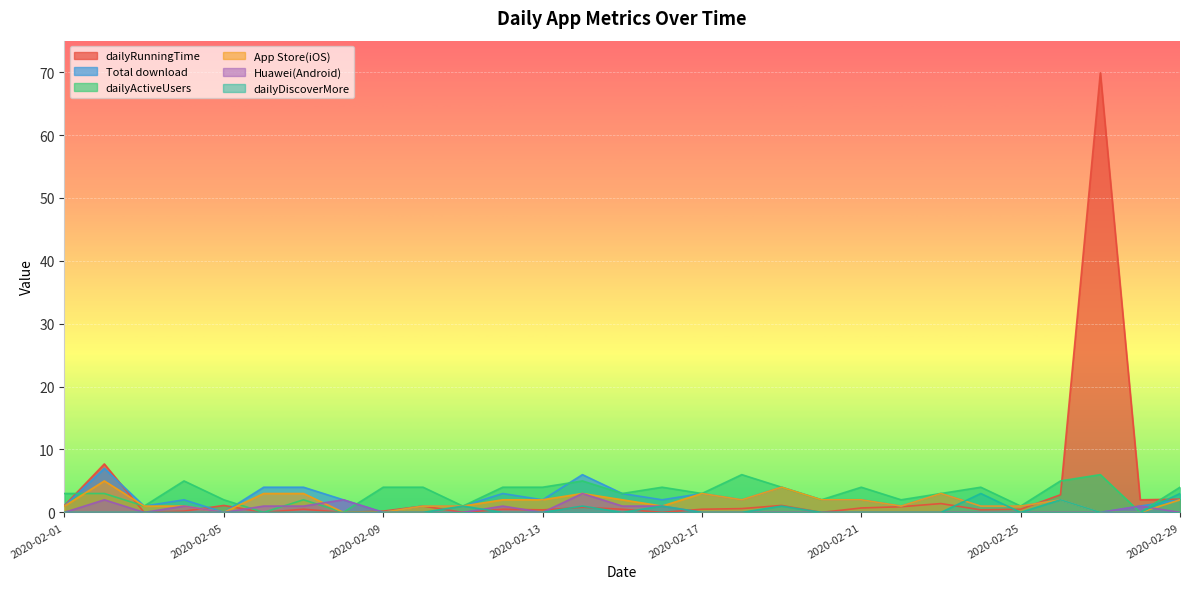

Reading left to right, list all the values displayed in this chart.

dailyRunningTime: 1.1	7.7	0.0	0.2	1.1	0.0	0.5	0.0	0.2	1.0	0.0	0.5	0.4	0.8	0.5	0.0	0.5	0.6	1.1	0.0	0.7	0.9	1.4	0.4	0.5	2.8	69.9	2.0	2.1
Total download: 1.0	7.0	1.0	2.0	0.0	4.0	4.0	2.0	0.0	1.0	1.0	3.0	2.0	6.0	3.0	2.0	3.0	2.0	4.0	2.0	2.0	1.0	3.0	1.0	1.0	2.0	0.0	1.0	2.0
dailyActiveUsers: 3.0	3.0	1.0	5.0	2.0	0.0	2.0	0.0	4.0	4.0	1.0	4.0	4.0	5.0	3.0	4.0	3.0	6.0	4.0	2.0	4.0	2.0	3.0	4.0	1.0	5.0	6.0	0.0	4.0
App Store(iOS): 1.0	5.0	1.0	1.0	0.0	3.0	3.0	0.0	0.0	1.0	1.0	2.0	2.0	3.0	2.0	1.0	3.0	2.0	4.0	2.0	2.0	1.0	3.0	1.0	1.0	2.0	0.0	0.0	2.0
Huawei(Android): 0.0	2.0	0.0	1.0	0.0	1.0	1.0	2.0	0.0	0.0	0.0	1.0	0.0	3.0	1.0	1.0	0.0	0.0	0.0	0.0	0.0	0.0	0.0	0.0	0.0	0.0	0.0	1.0	0.0
dailyDiscoverMore: 0.0	0.0	0.0	0.0	0.0	0.0	0.0	0.0	0.0	0.0	1.0	0.0	0.0	1.0	0.0	1.0	0.0	0.0	1.0	0.0	0.0	0.0	0.0	3.0	0.0	2.0	0.0	0.0	3.0